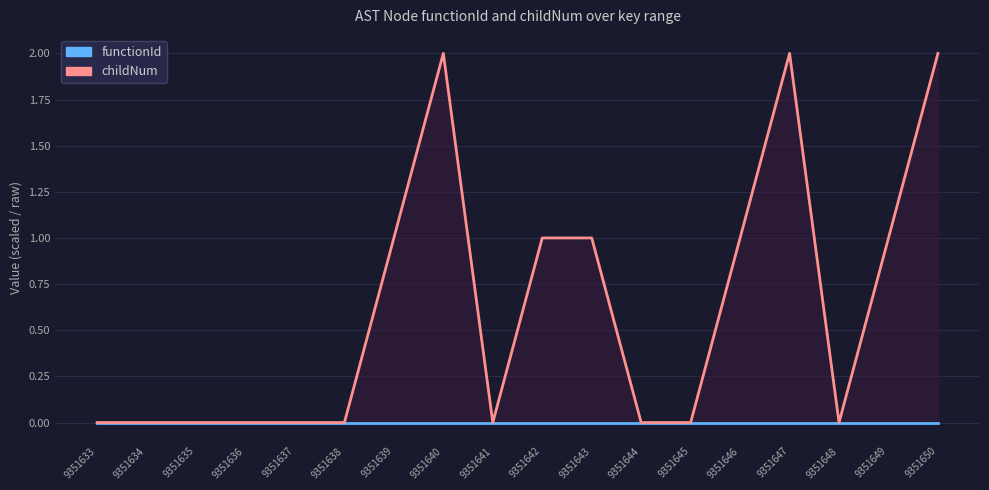

At which category does the chart reach its peak across all series?

9351640